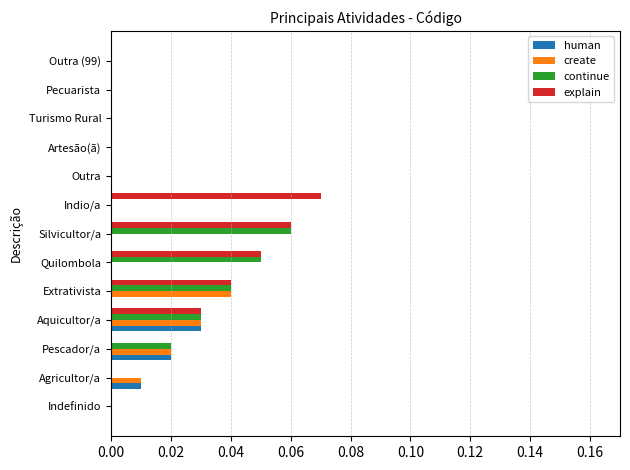

The explain series shows 0.0 at Indefinido. True or false?

True